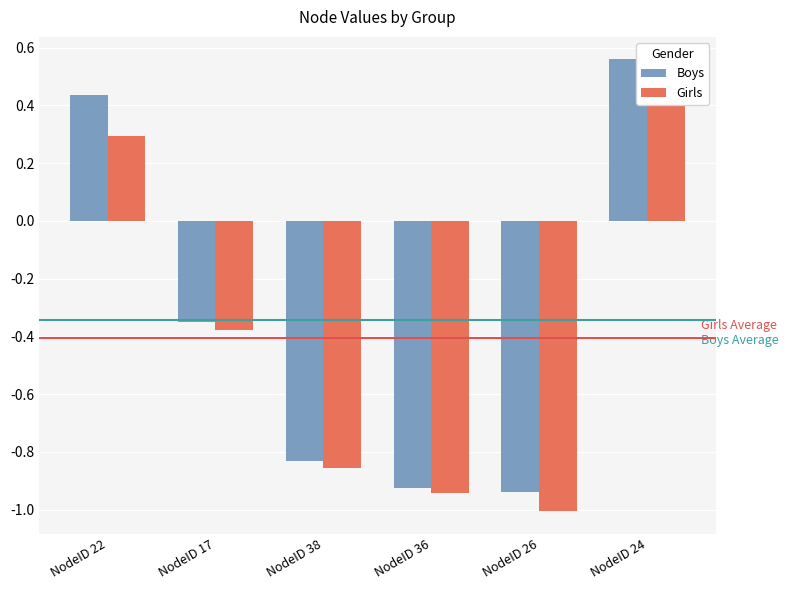

How many groups of bars are there?

6